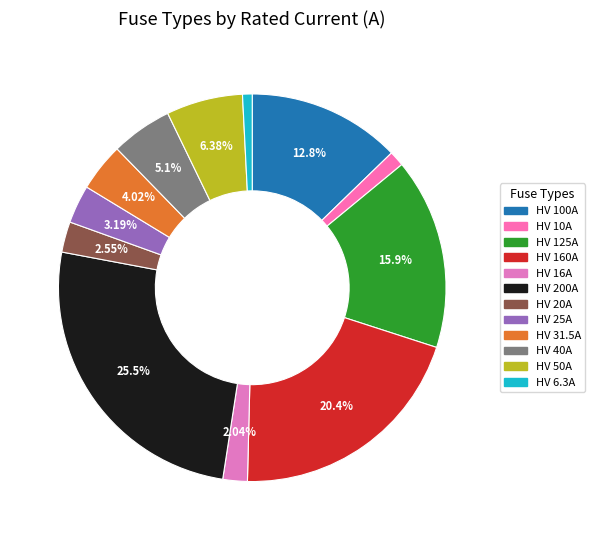

The HV 125A slice represents 16% of the pie. True or false?

True